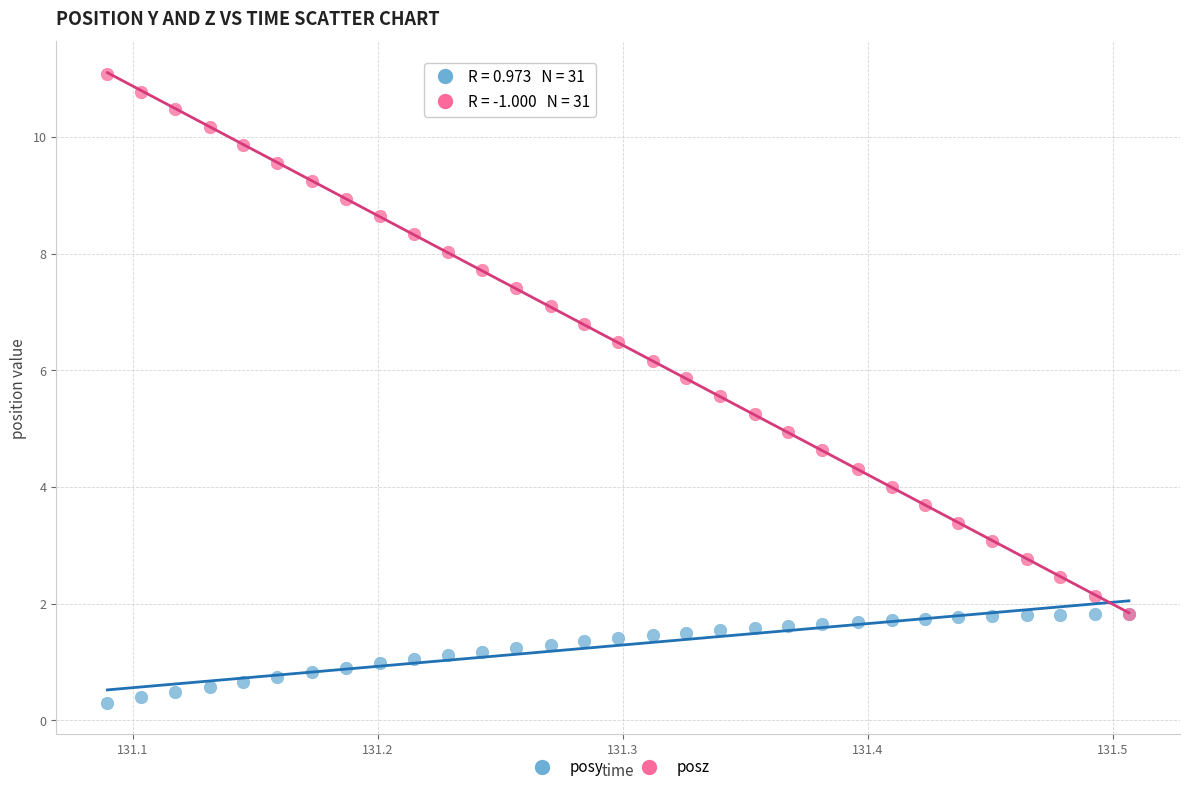

Which series has the widest spread of Y values?

posz